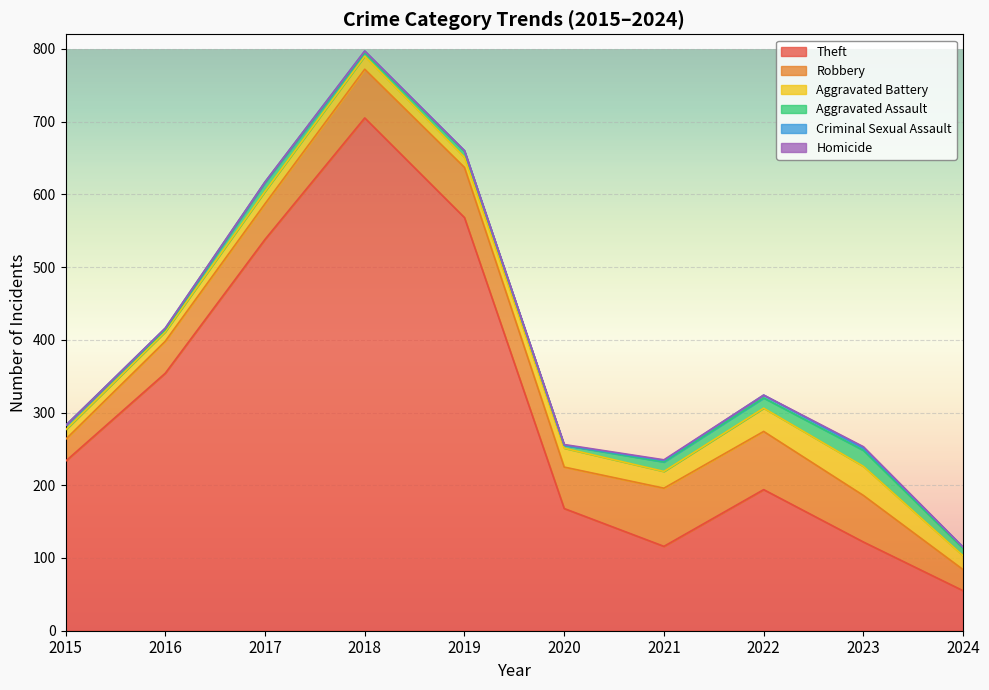

Reading left to right, list all the values displayed in this chart.

Theft: 2015=233	2016=354	2017=538	2018=705	2019=568	2020=168	2021=116	2022=194	2023=122	2024=55
Robbery: 2015=30	2016=44	2017=49	2018=67	2019=69	2020=57	2021=80	2022=80	2023=64	2024=29
Aggravated Battery: 2015=13	2016=13	2017=17	2018=18	2019=14	2020=26	2021=23	2022=32	2023=40	2024=19
Aggravated Assault: 2015=6	2016=3	2017=12	2018=5	2019=8	2020=4	2021=13	2022=14	2023=22	2024=10
Criminal Sexual Assault: 2015=0	2016=2	2017=1	2018=2	2019=1	2020=0	2021=2	2022=4	2023=3	2024=2
Homicide: 2015=0	2016=0	2017=0	2018=0	2019=0	2020=1	2021=1	2022=0	2023=2	2024=0